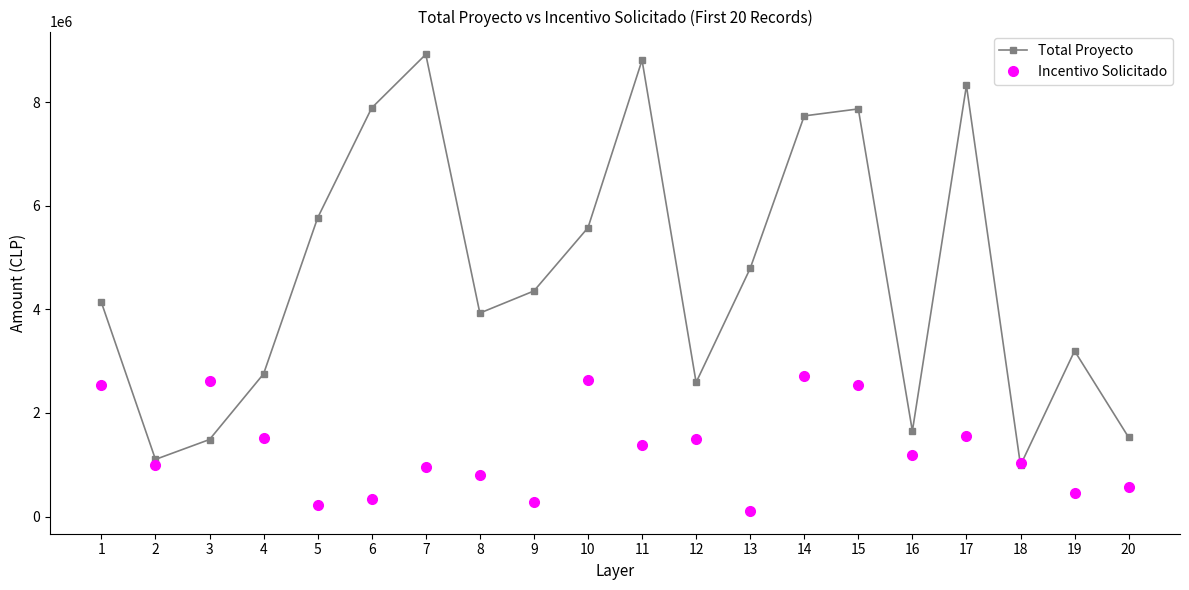

What is the lowest value of the Incentivo Solicitado series?

109596